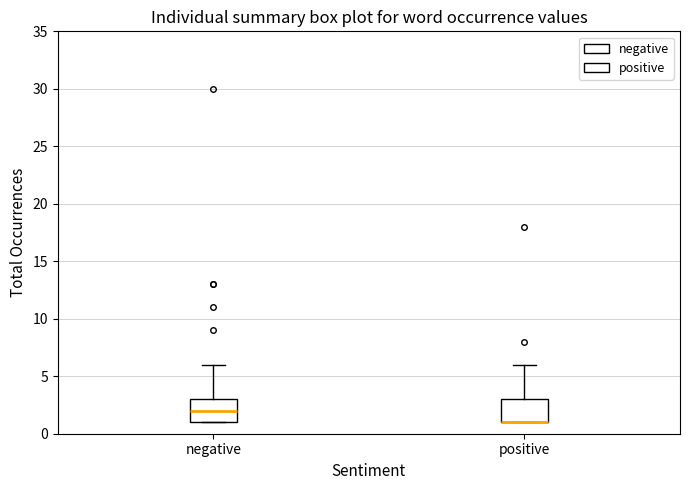

Reading left to right, read every box against the y-axis: the position of its median line, the range the box covers, and the ends of its whiskers. The values are not printed on the chart, so give them approximately, as read against the axis.

negative: median 2, box 1 to 3, whiskers 1 to 6
positive: median 1 (drawn on the box's lower edge), box 1 to 3, whiskers 1 to 6